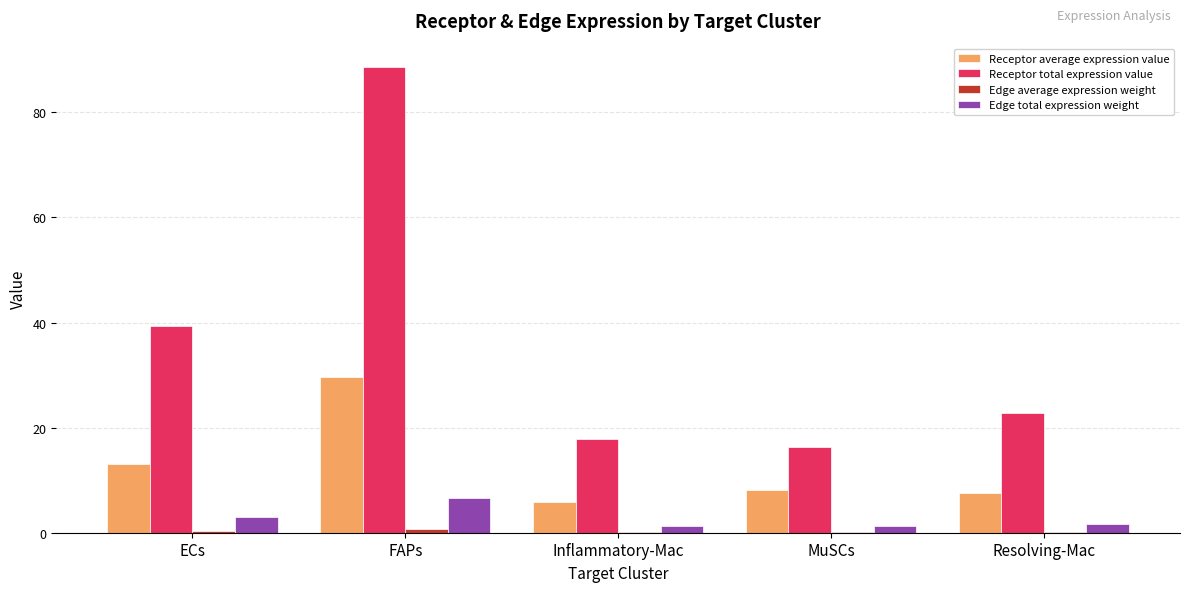

What is the greatest value displayed?

88.6